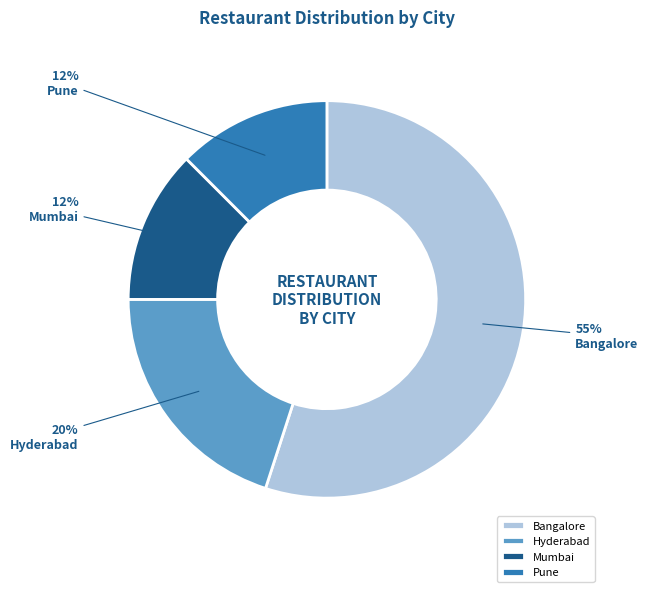

To the nearest percent, what is the difference between the Bangalore and Pune slice percentages?

43%